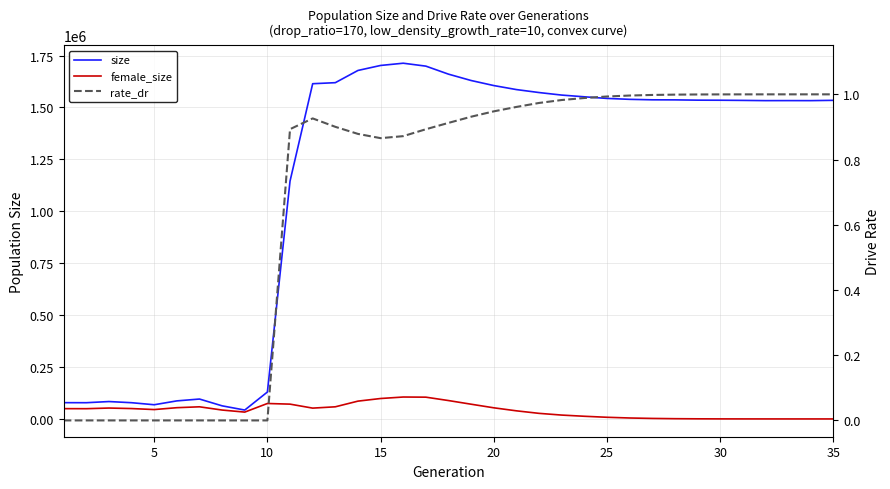

Which series has the largest total across all categories?

size